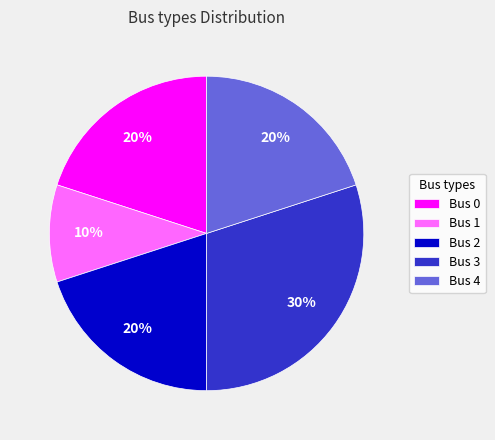

Is there a majority slice in this chart?

No